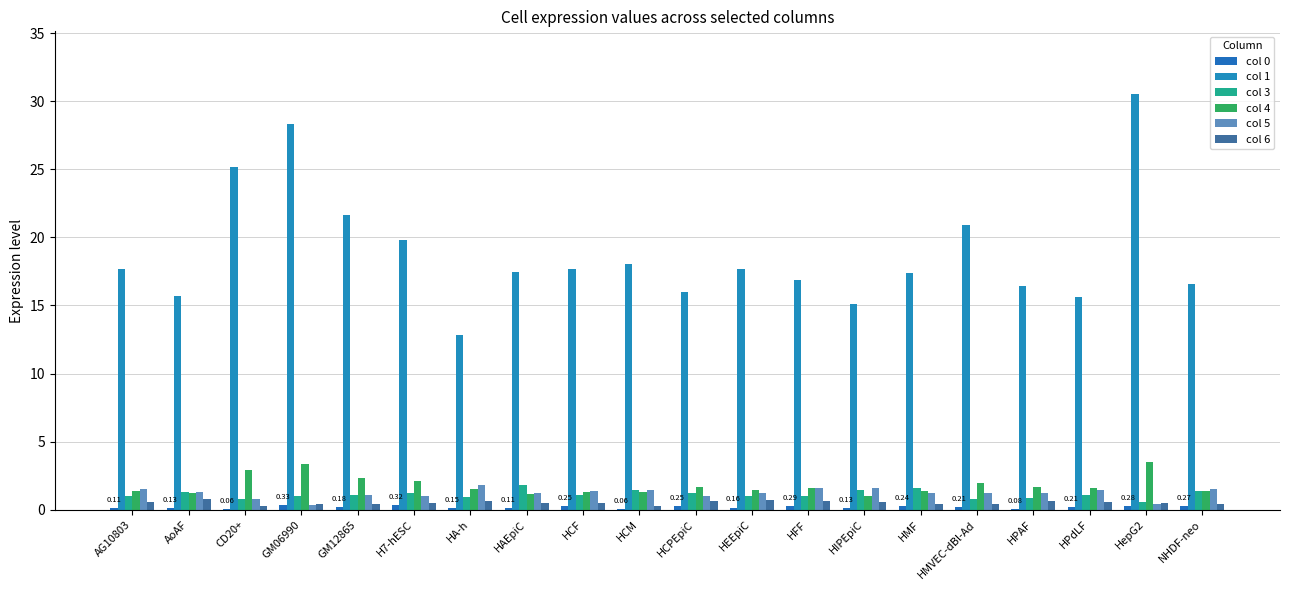

Which has a higher value, GM06990 or HIPEpiC?

GM06990